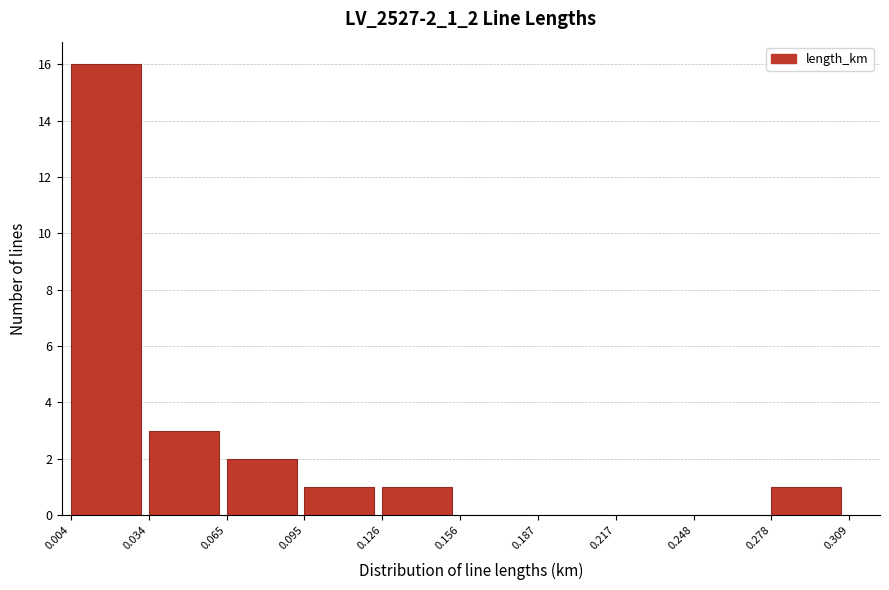

Reading left to right, list every bar in this chart as the range it spans on the x-axis followed by its height. The values are not printed on the chart, so give them approximately, as read against the axis.

0.004 to 0.034: 16
0.034 to 0.065: 3
0.065 to 0.095: 2
0.095 to 0.126: 1
0.126 to 0.156: 1
0.156 to 0.187: 0
0.187 to 0.217: 0
0.217 to 0.248: 0
0.248 to 0.278: 0
0.278 to 0.309: 1